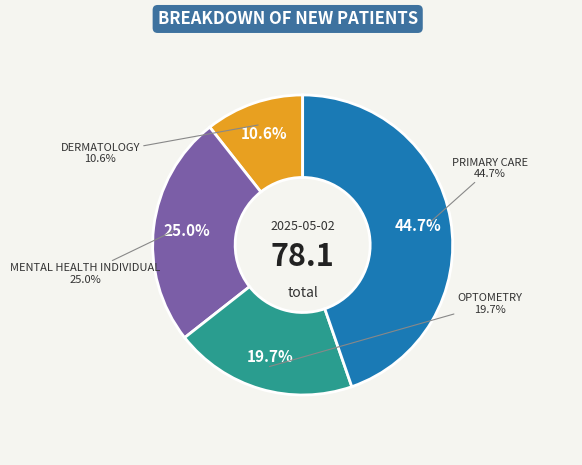

What portion of the pie excludes PRIMARY CARE?

55.3%